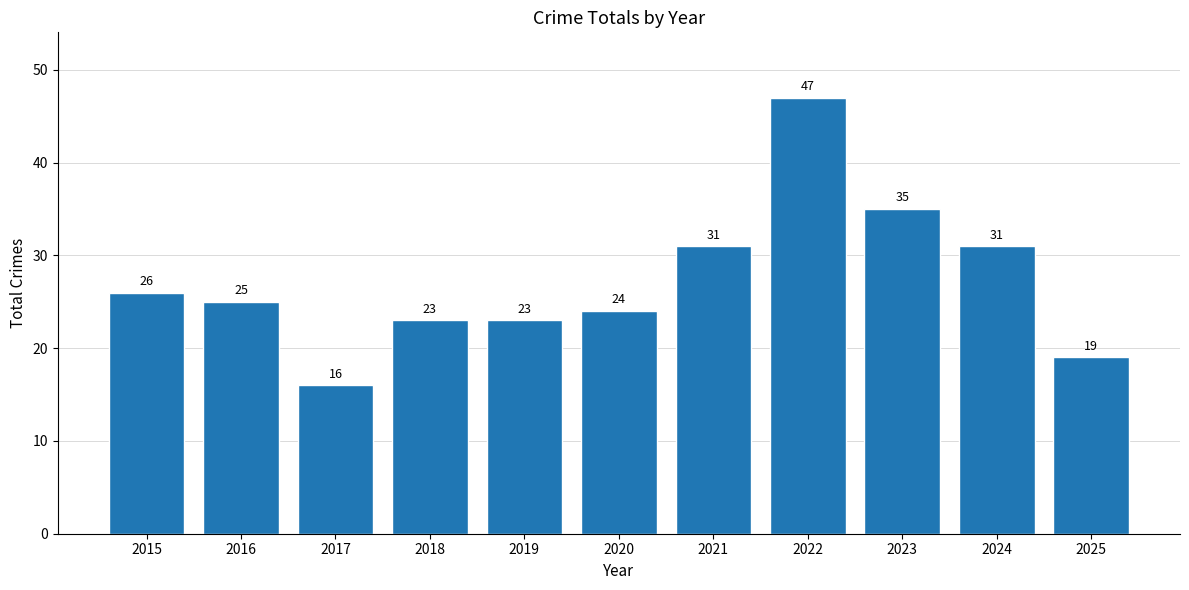

What is the approximate value at 2019, to the nearest 5?

25